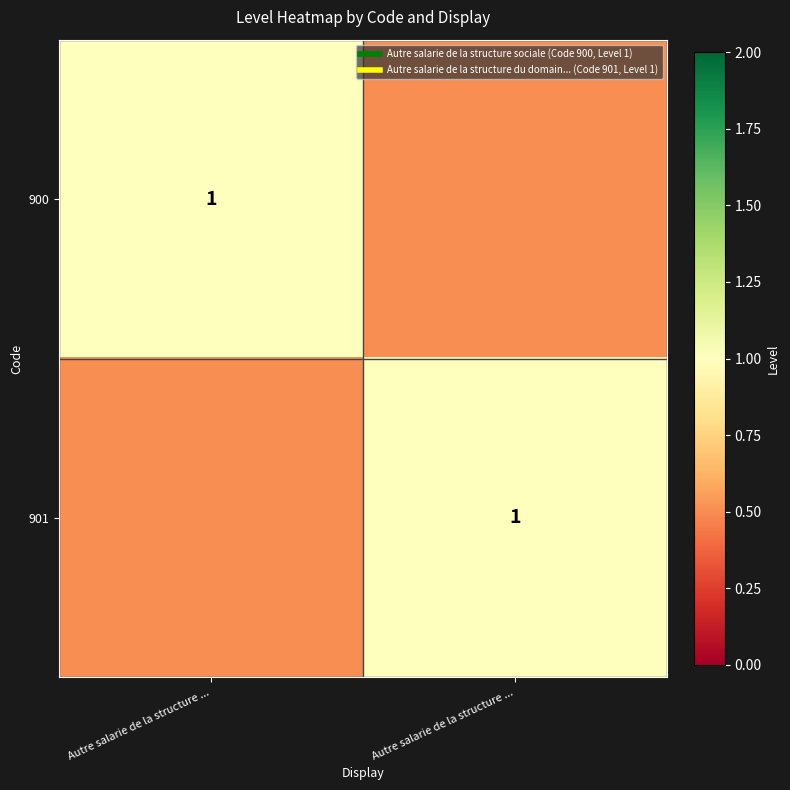

What is the total value across all series at Autre salarie de la structure ...?

1.5